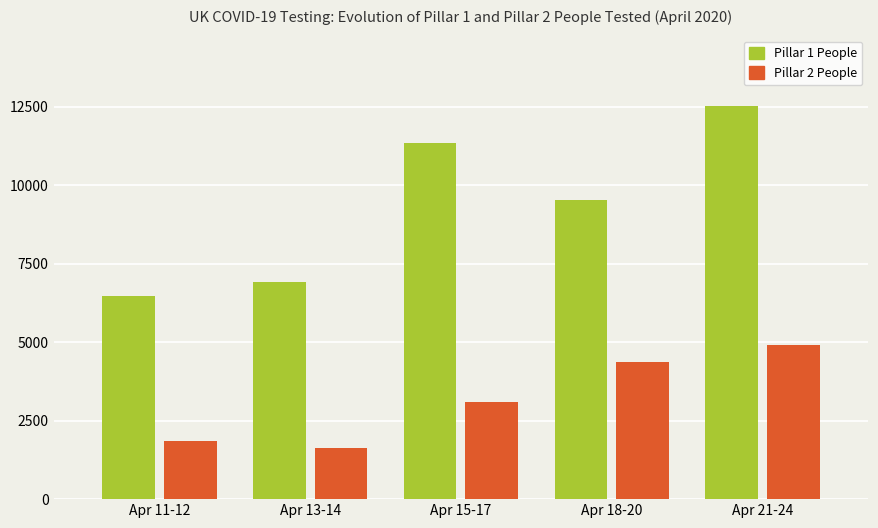

Which series has the largest total across all categories?

Pillar 1 People